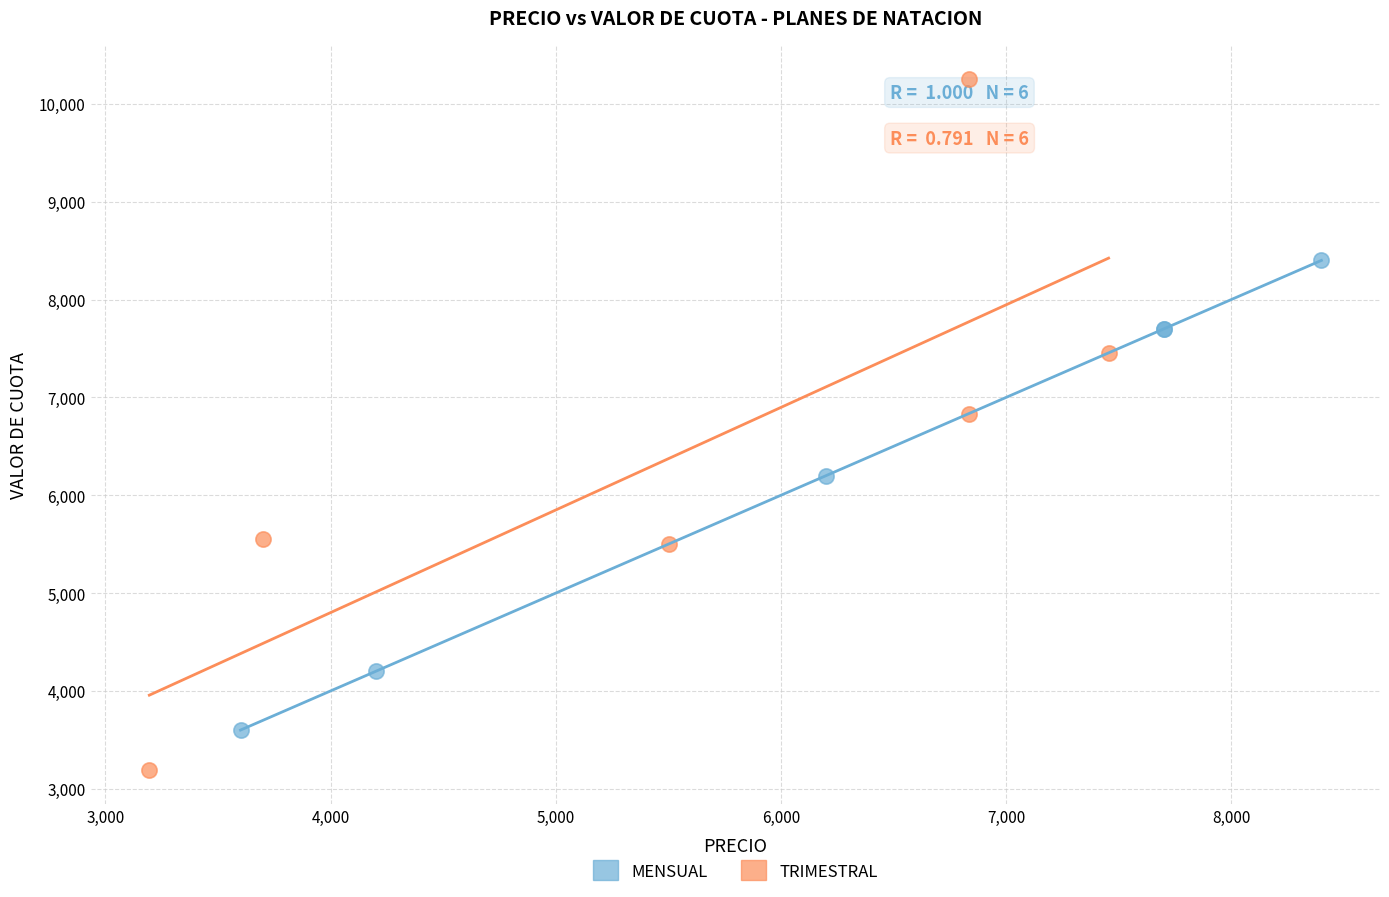

Which series reaches the minimum Y coordinate?

TRIMESTRAL